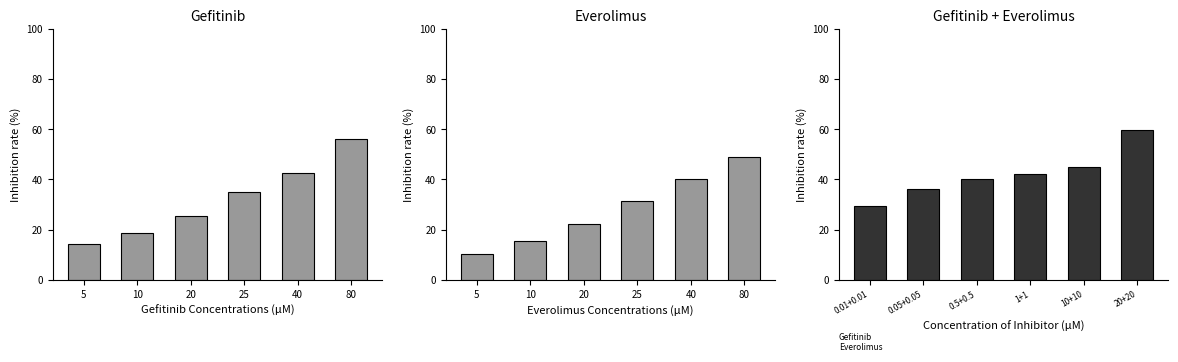

Which category has the highest value in the Everolimus series?

80